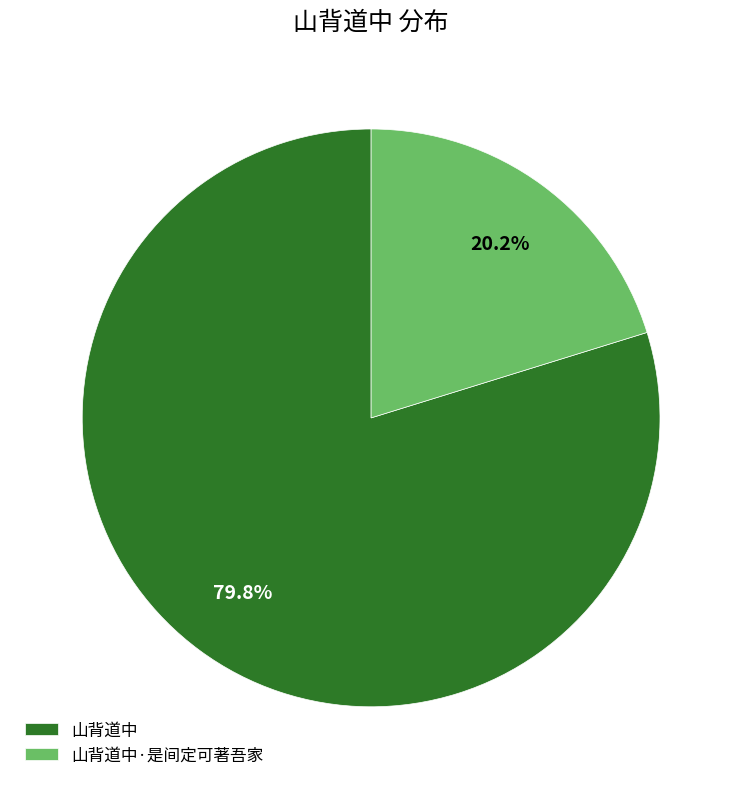

What percentage is the 山背道中·是间定可著吾家 slice, to the nearest percent?

20%